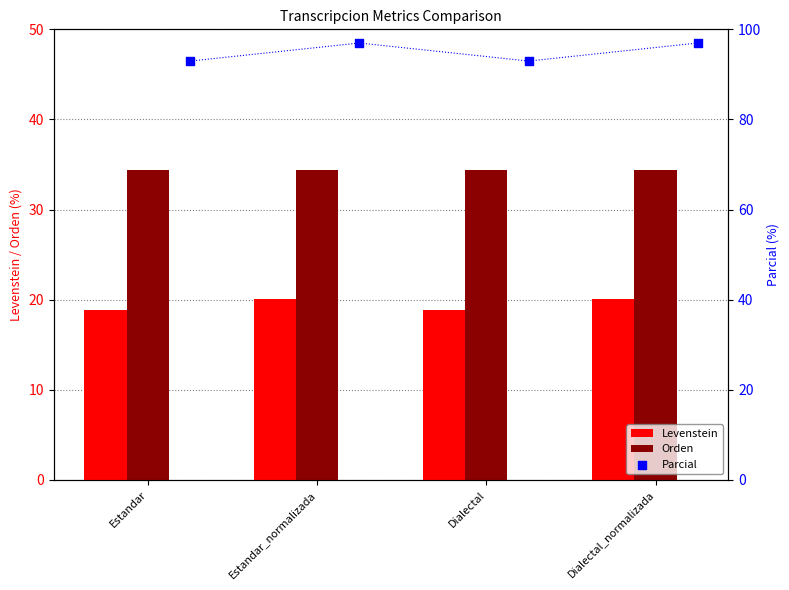

Which series reaches the minimum Y coordinate?

Levenstein